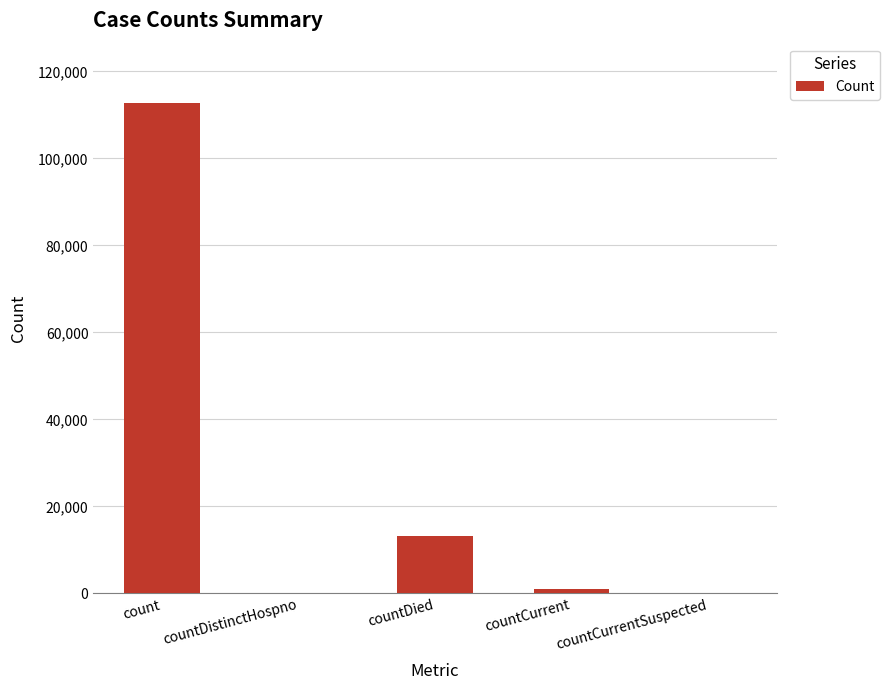

What is the sum of the values at countCurrent and countDied?

14114